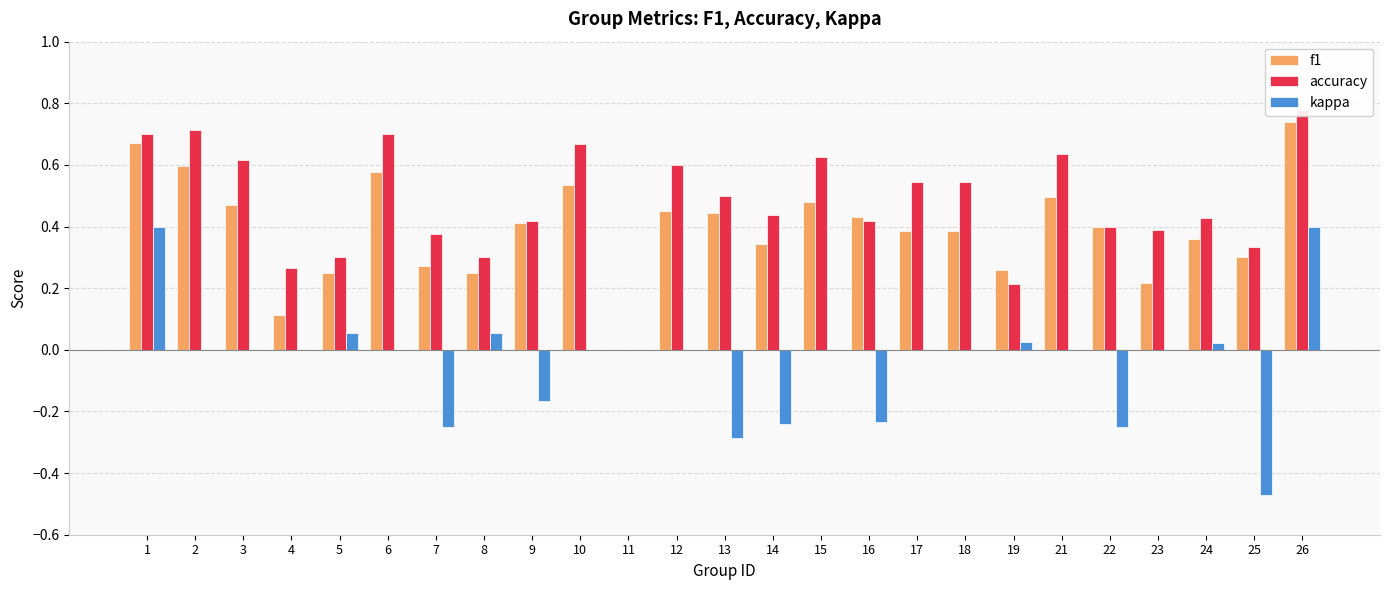

At which label does accuracy reach its peak?

26